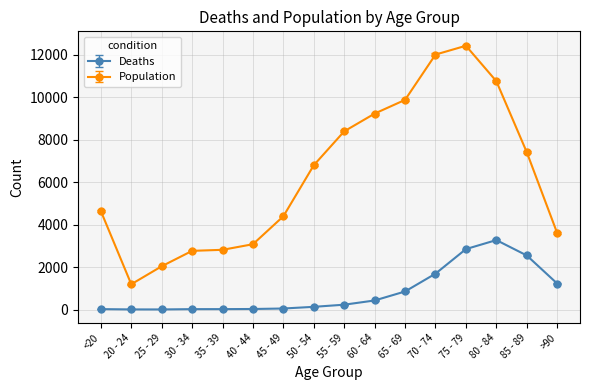

Between 50 - 54 and >90, which series saw the biggest shift?

Population